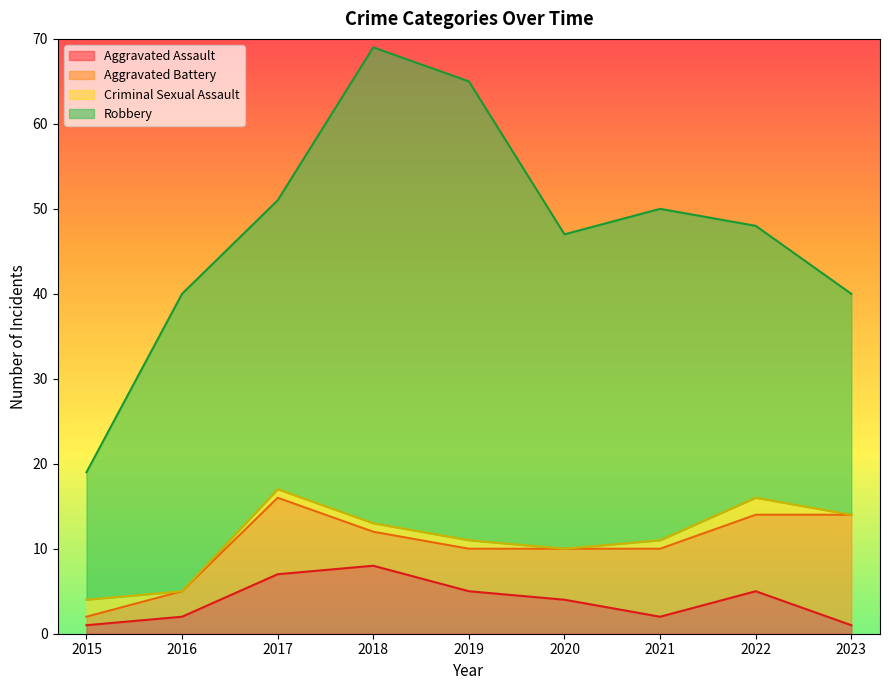

In Criminal Sexual Assault, how many points are higher than both neighbors (excluding endpoints)?

1